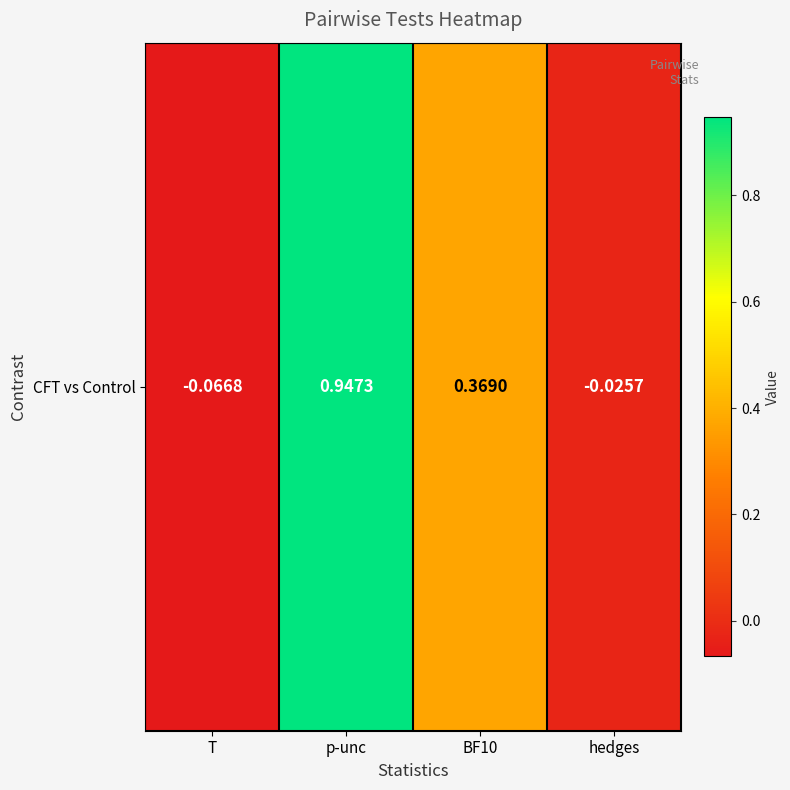

Count the number of values greater than 0.

2